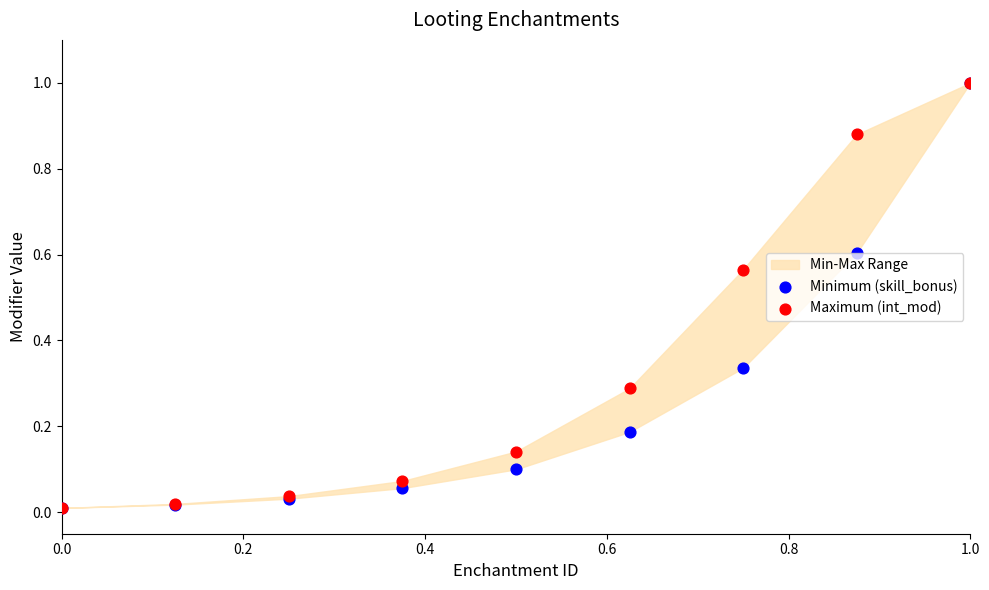

Which series has the largest Y range (max minus min)?

Minimum (skill_bonus)